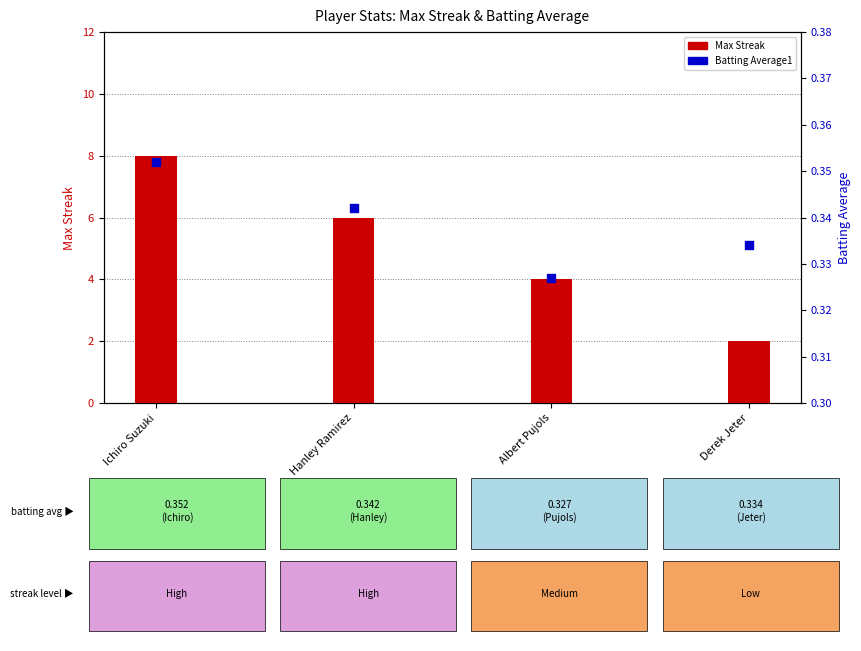

What is the total value across all series at Ichiro Suzuki?

8.4